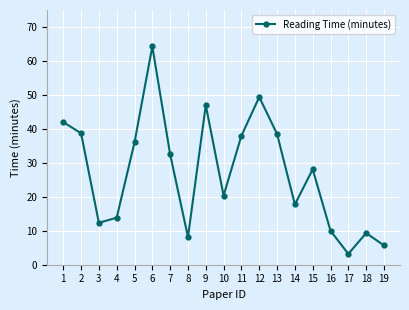

Is this an area chart (filled region under the line)?

No